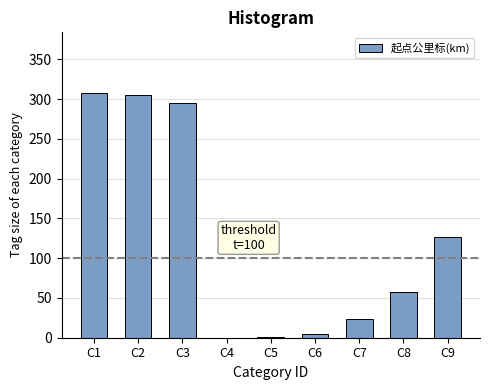

Where is the data nearest to the value 153?

C9